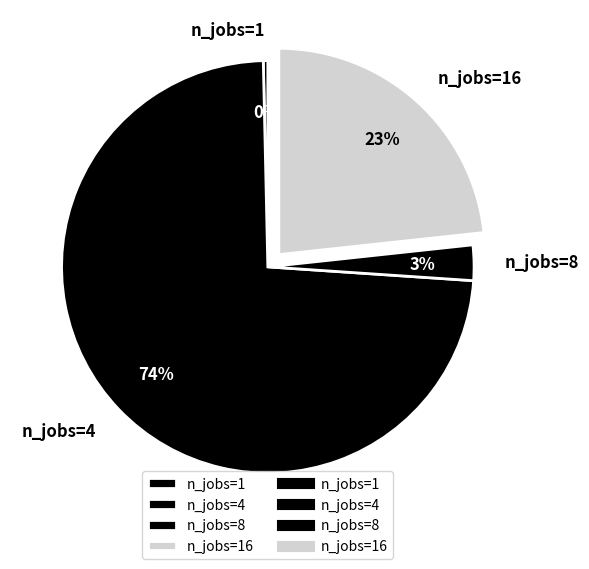

How many slices are in this pie chart?

4